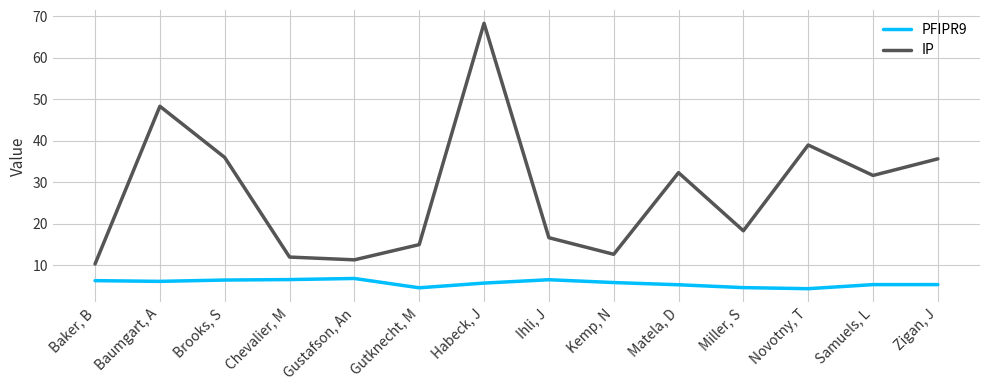

Does the chart have visible grid lines?

Yes